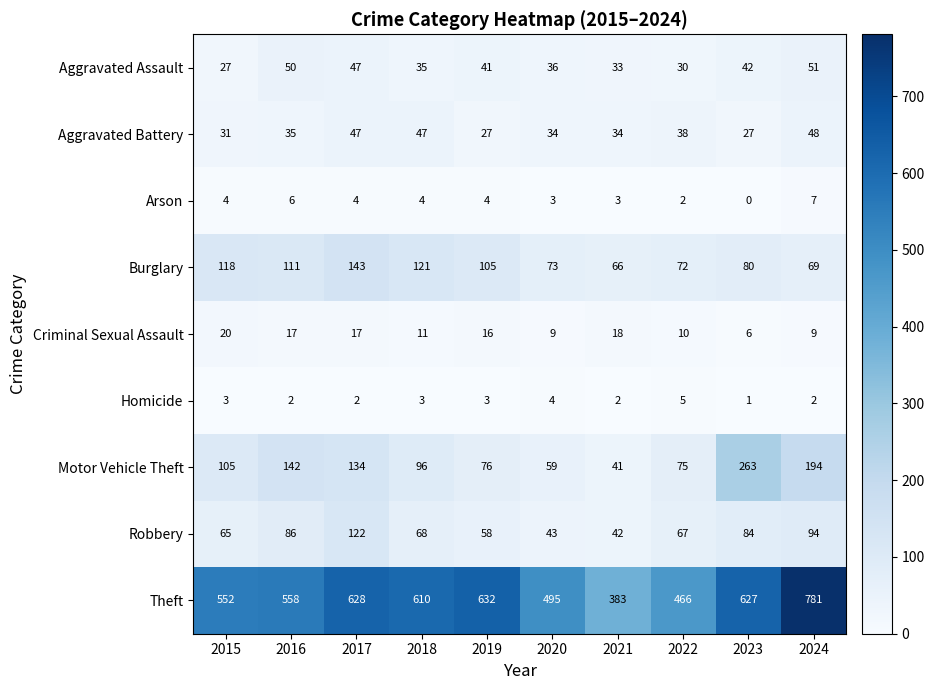

The value of Theft at 2017 is 283. True or false?

False